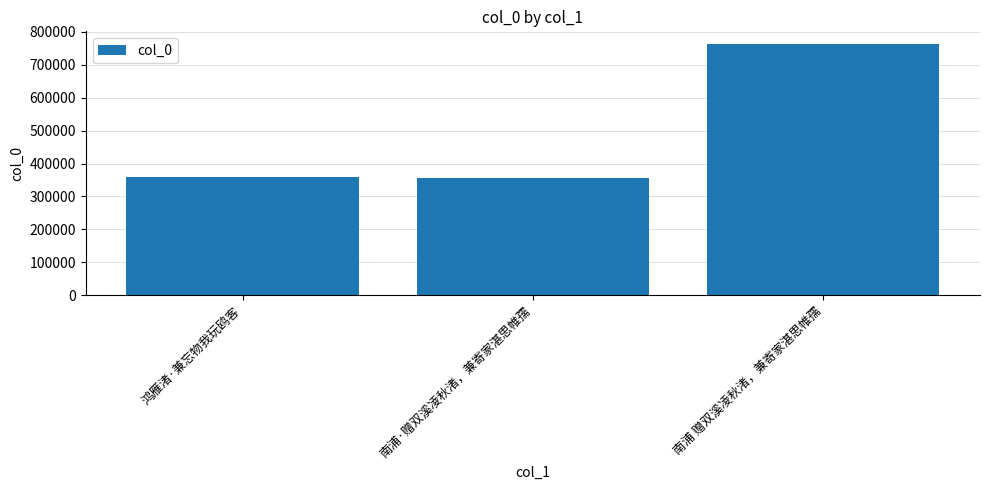

Where is the data nearest to the value 559576?

鸿雁渚·兼忘物我玩鸥客